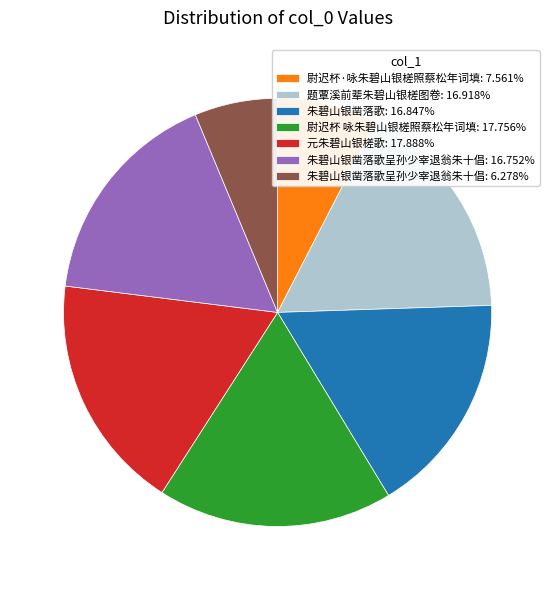

Combined, do 朱碧山银凿落歌呈孙少宰退翁朱十倡: 16.752% and 题覃溪前辈朱碧山银槎图卷: 16.918% account for over 50%?

No